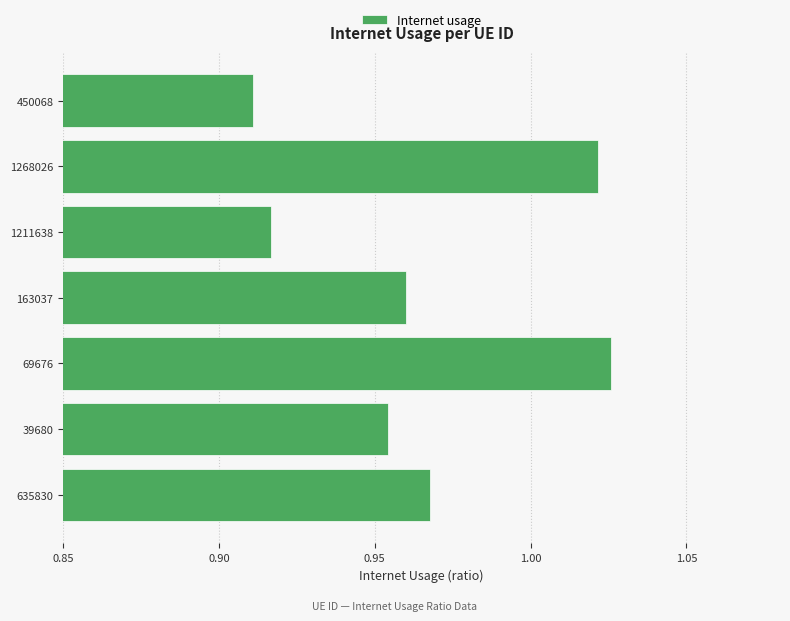

How many bars are there in total?

7